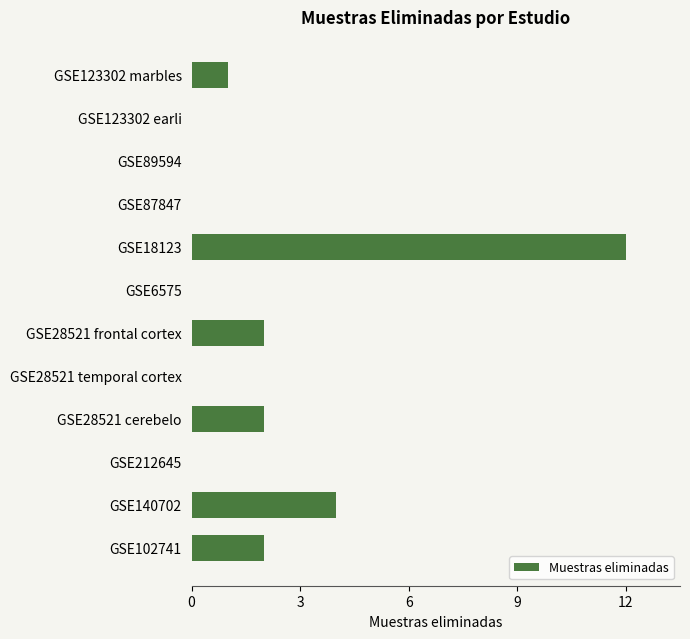

What is the sum of all values?

23